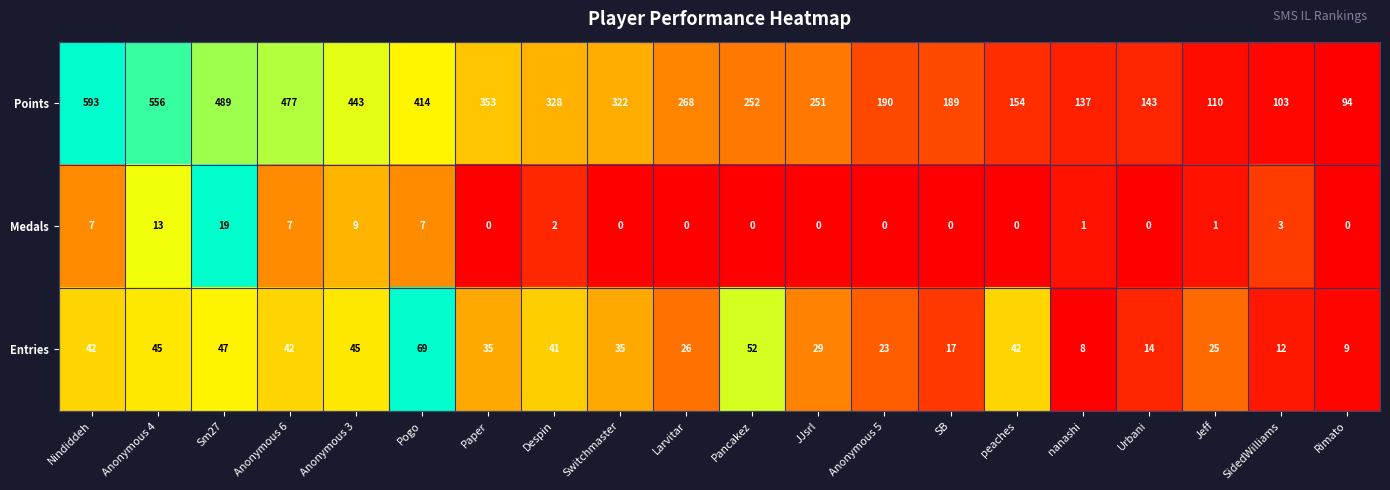

Rank the series by their maximum value, from highest to lowest.

Points, Entries, Medals